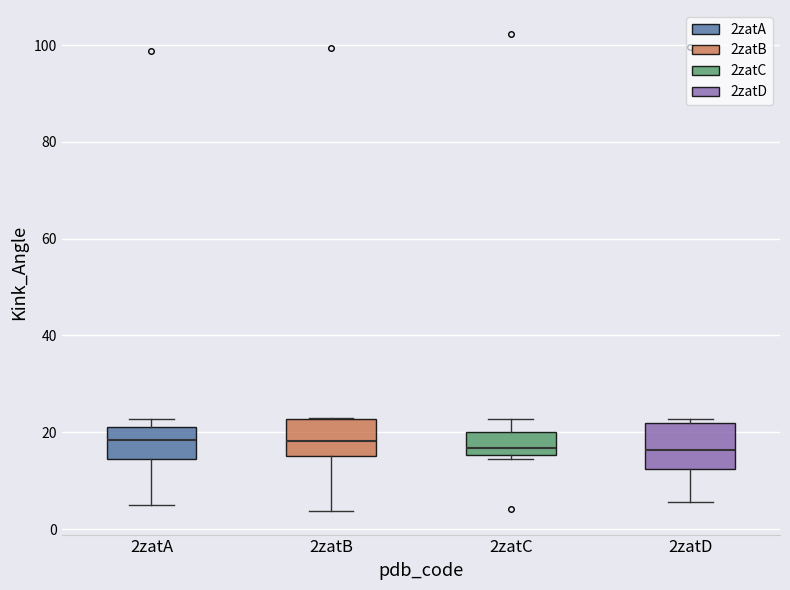

Reading left to right, read every box against the y-axis: the position of its median line, the range the box covers, and the ends of its whiskers. The values are not printed on the chart, so give them approximately, as read against the axis.

2zatA: median 18, box 14 to 22, whiskers 4 to 22 (just above the box's upper edge)
2zatB: median 18, box 16 to 22, whiskers 4 to 22
2zatC: median 16 (just above the box's lower edge), box 16 to 20, whiskers 14 to 22
2zatD: median 16, box 12 to 22, whiskers 6 to 22 (just above the box's upper edge)